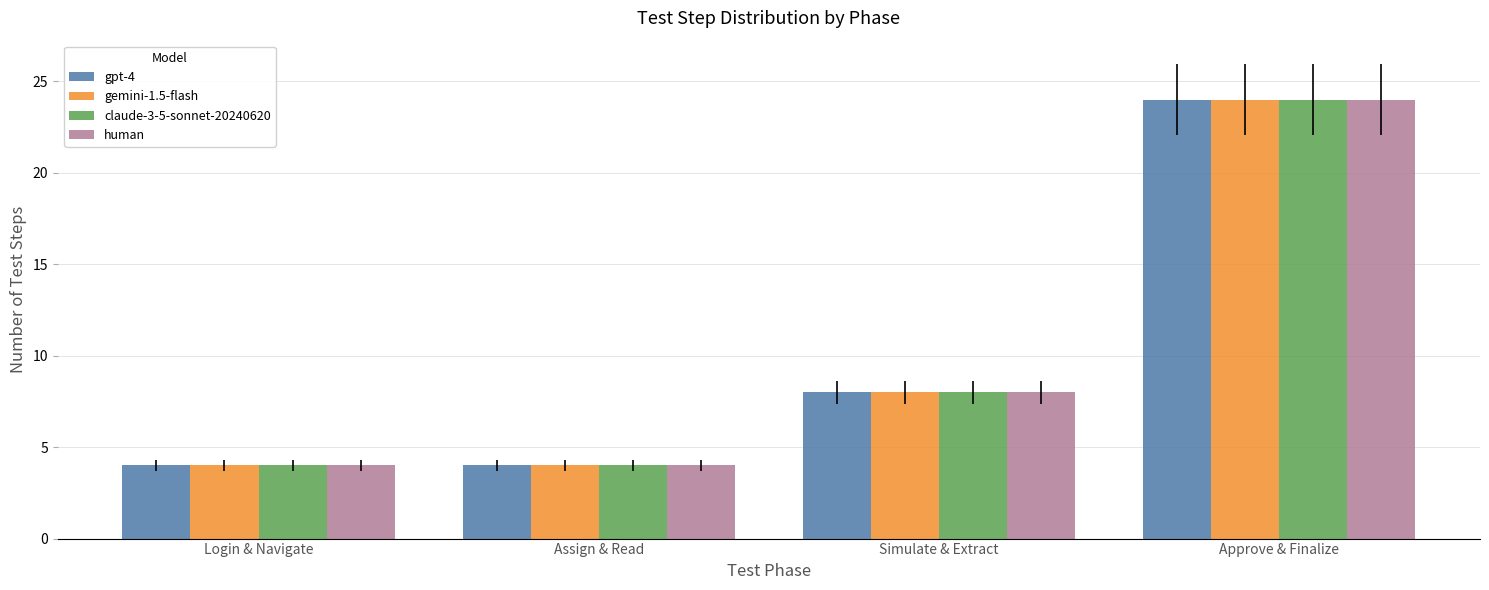

What is the sum of all human values?

40